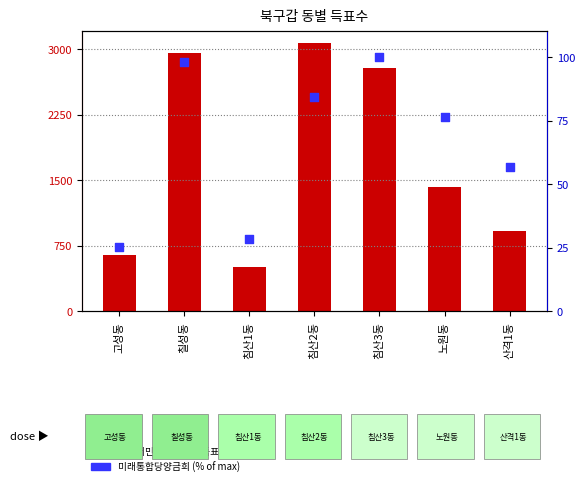

Which series has the largest total across all categories?

더불어민주당이헌태